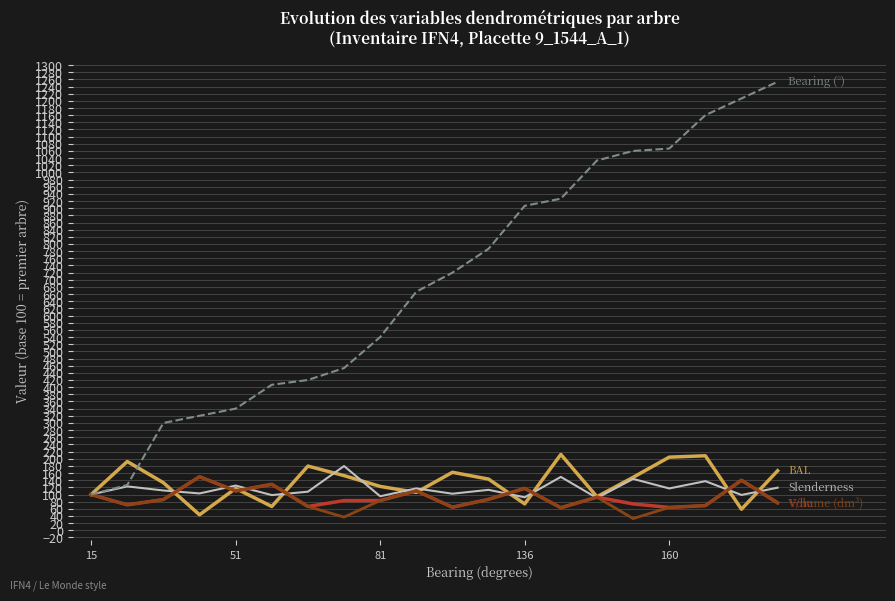

What is the smallest value displayed?

32.8